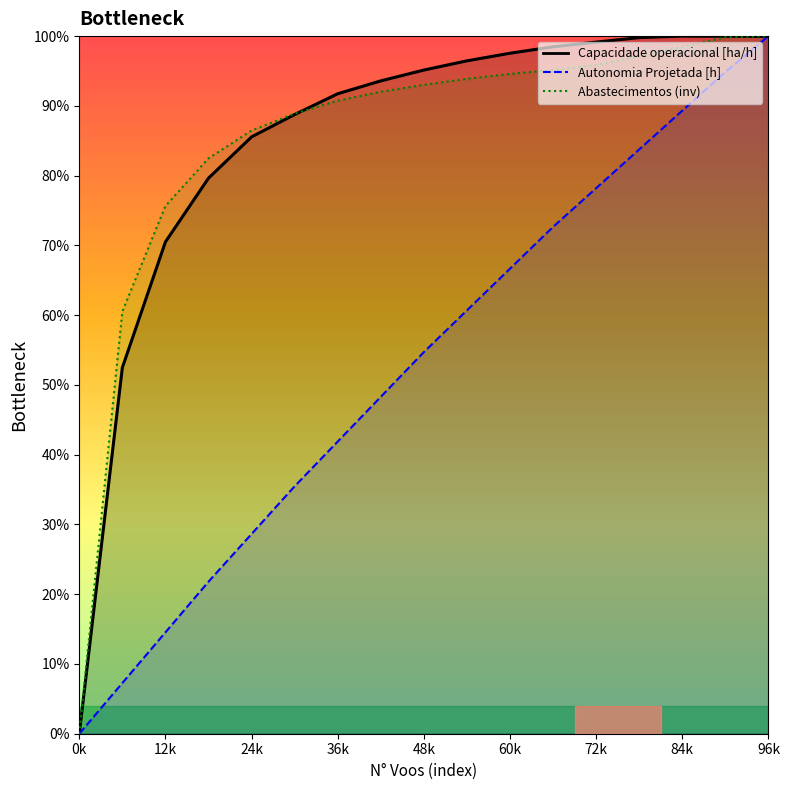

How many positive values does the Autonomia Projetada [h] series have?

16